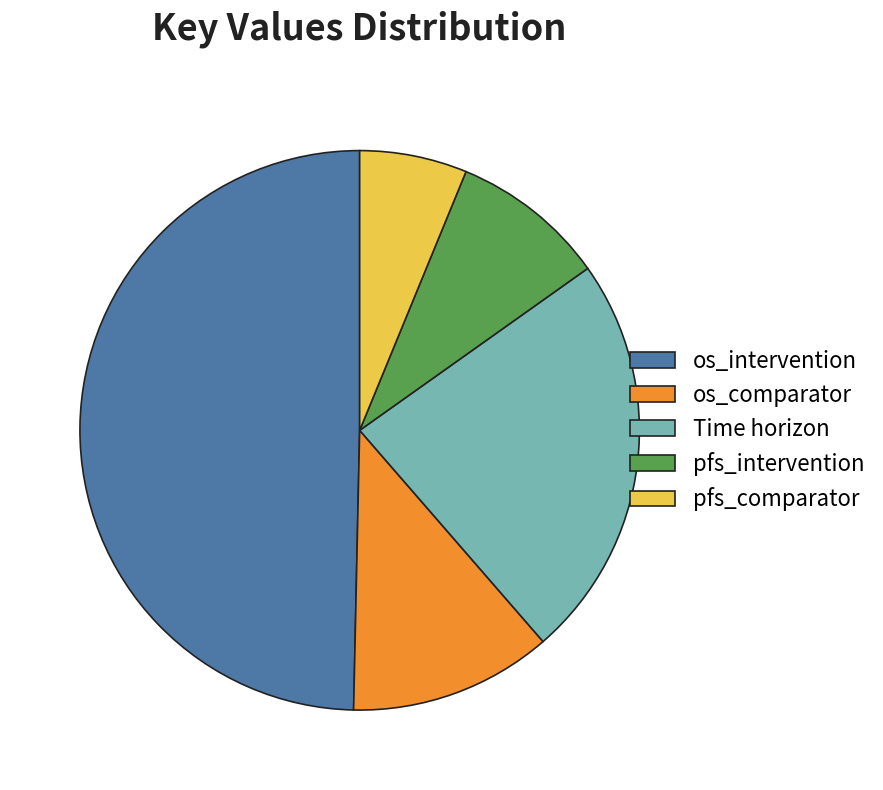

Combined, do pfs_intervention and pfs_comparator account for over 50%?

No